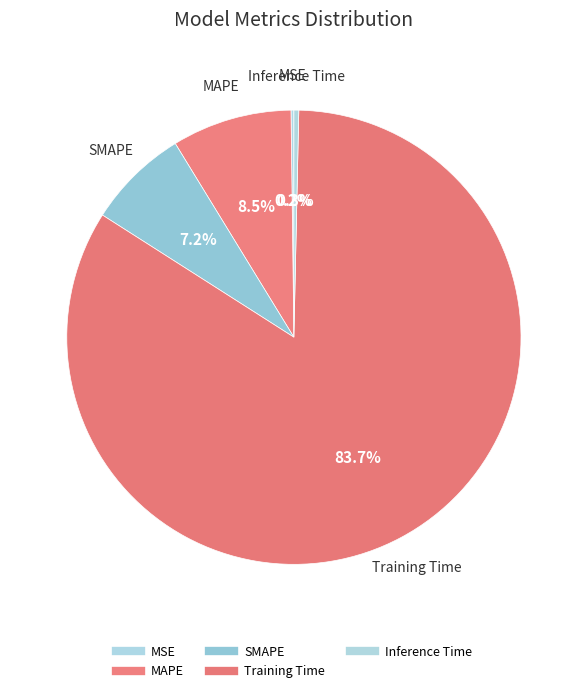

What is the change in value from SMAPE to Training Time?

+3.3